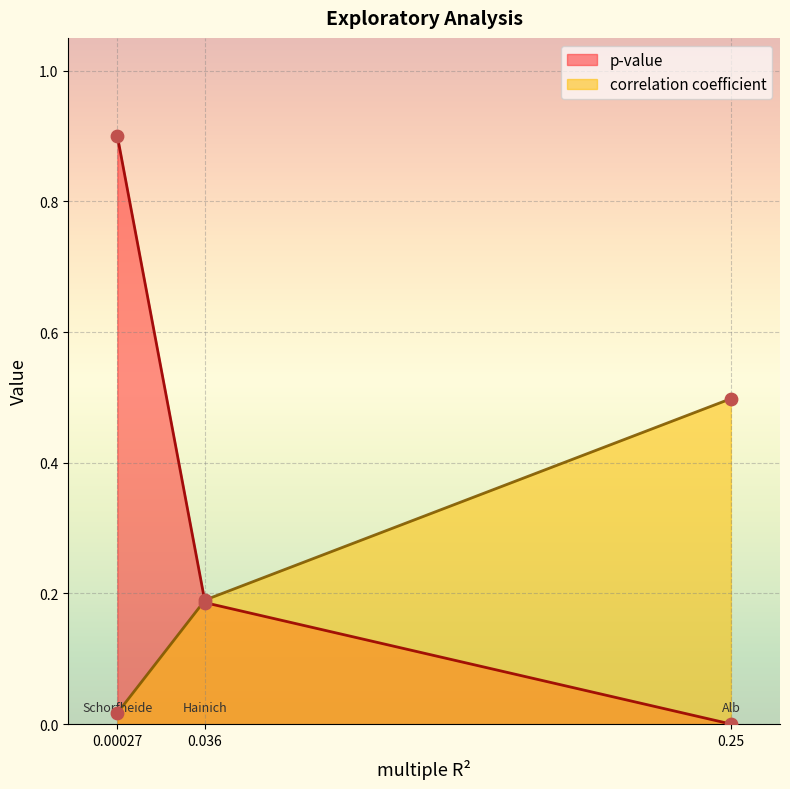

Is the value of p-value at 0.00027 greater than the value of correlation coefficient at 0.00027?

Yes